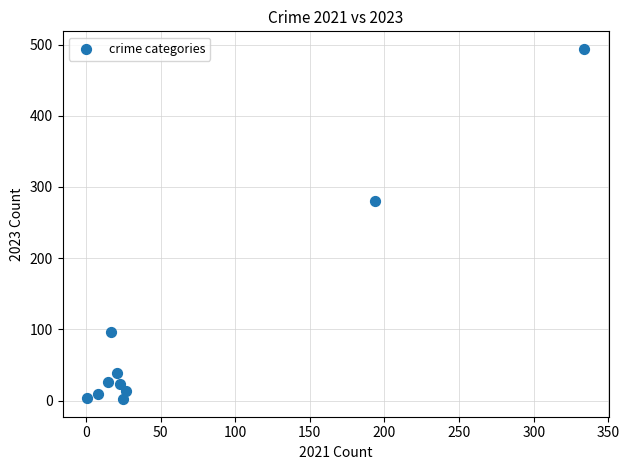

What Y value in the scatter plot is closest to 248?

281